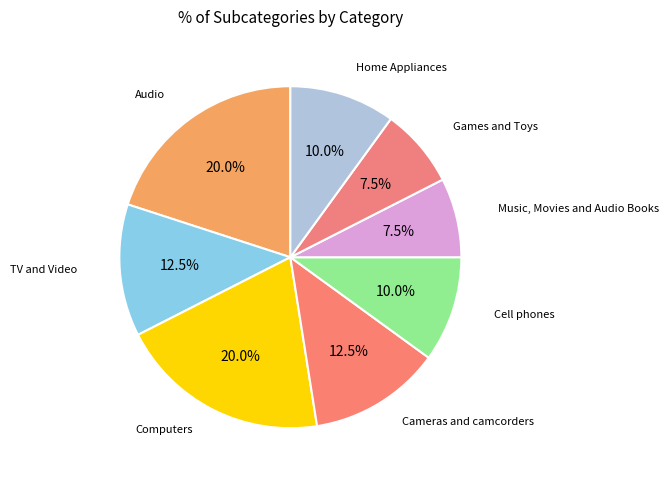

Does any single category account for the majority?

No